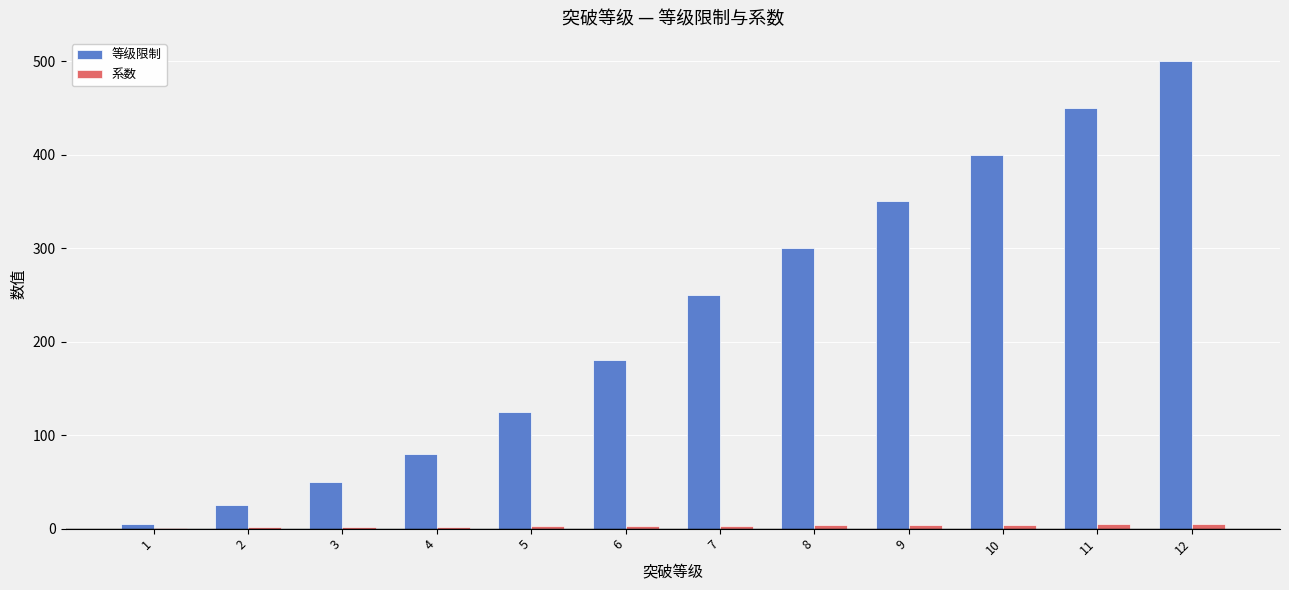

What is the highest value of the 等级限制 series?

500.0